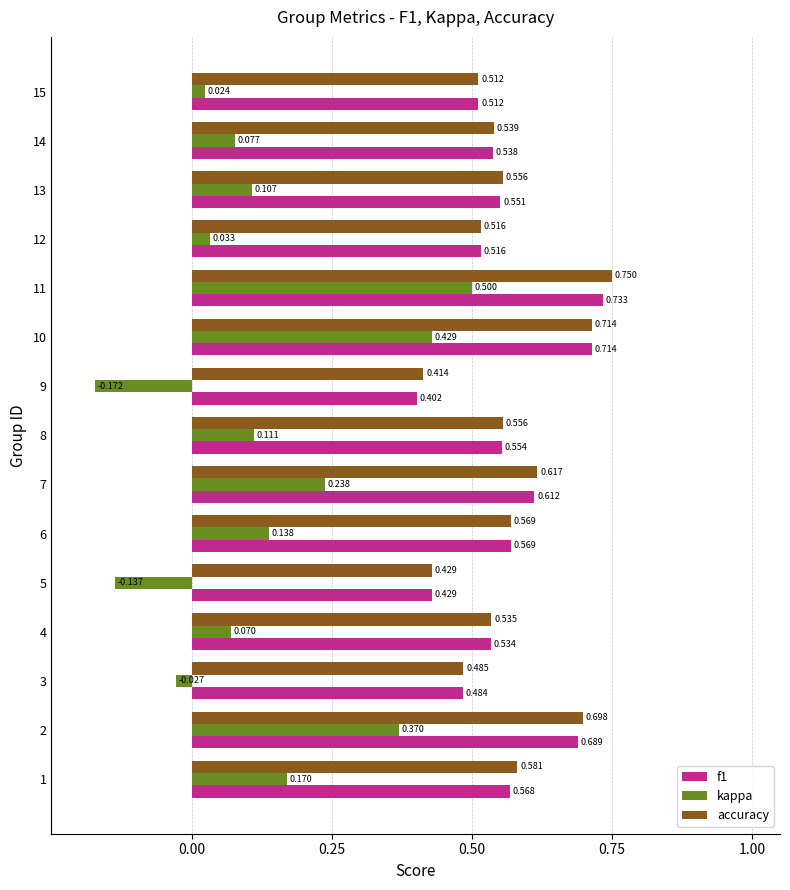

Which category has the highest value across all series?

11